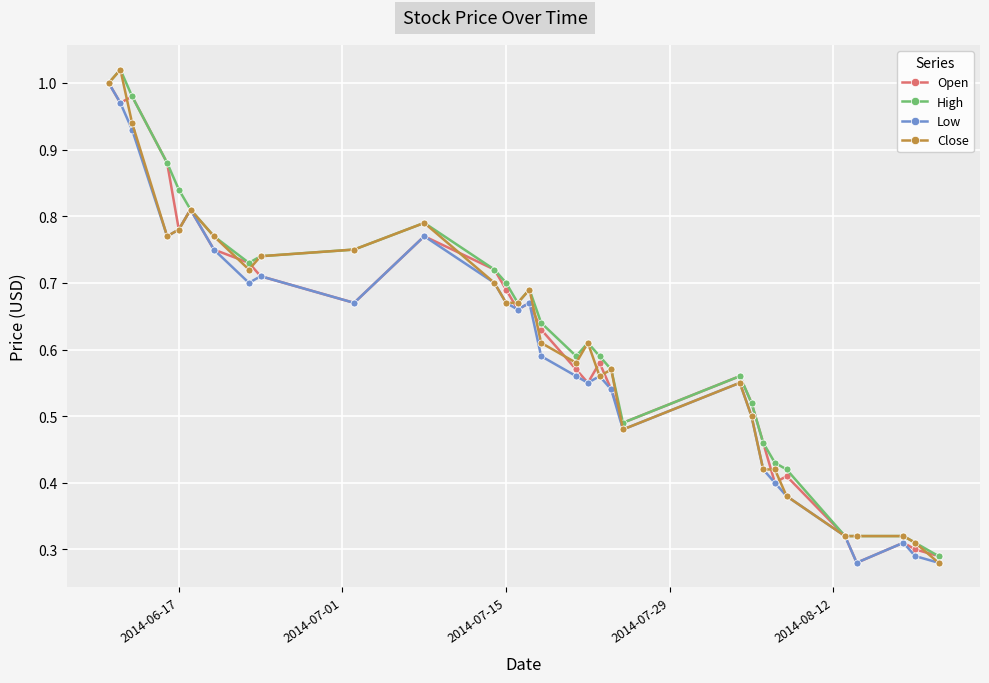

How many lines are shown in the chart?

4